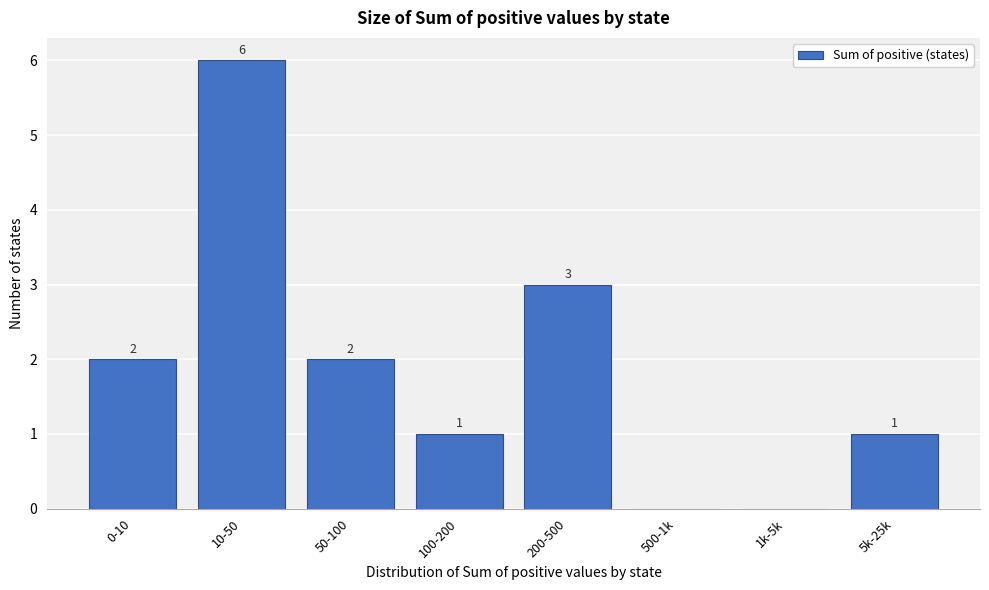

Reading right to left, extract all data points from this chart.

5k-25k=1	1k-5k=0	500-1k=0	200-500=3	100-200=1	50-100=2	10-50=6	0-10=2